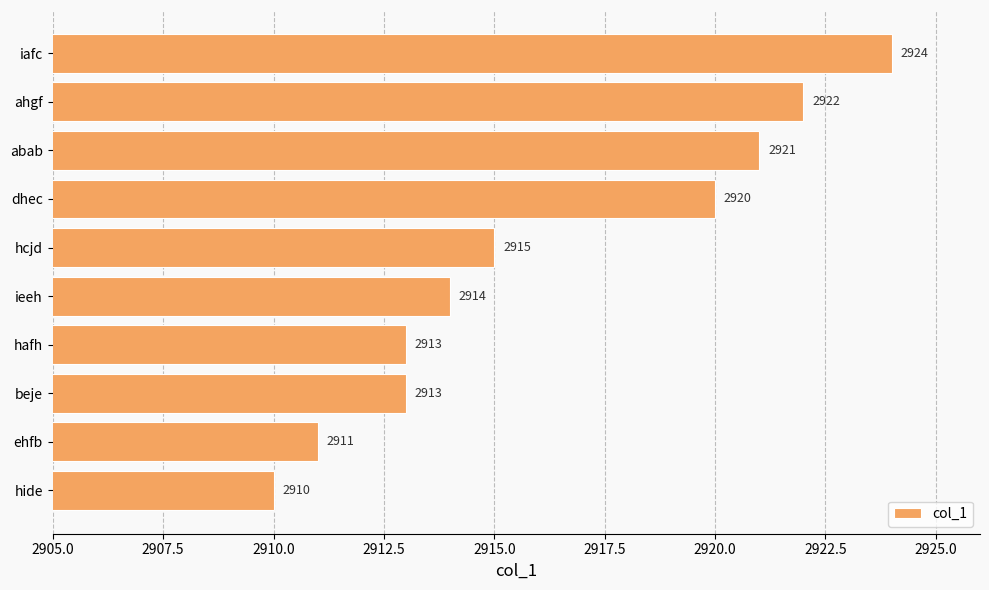

How many series are shown in this chart?

1